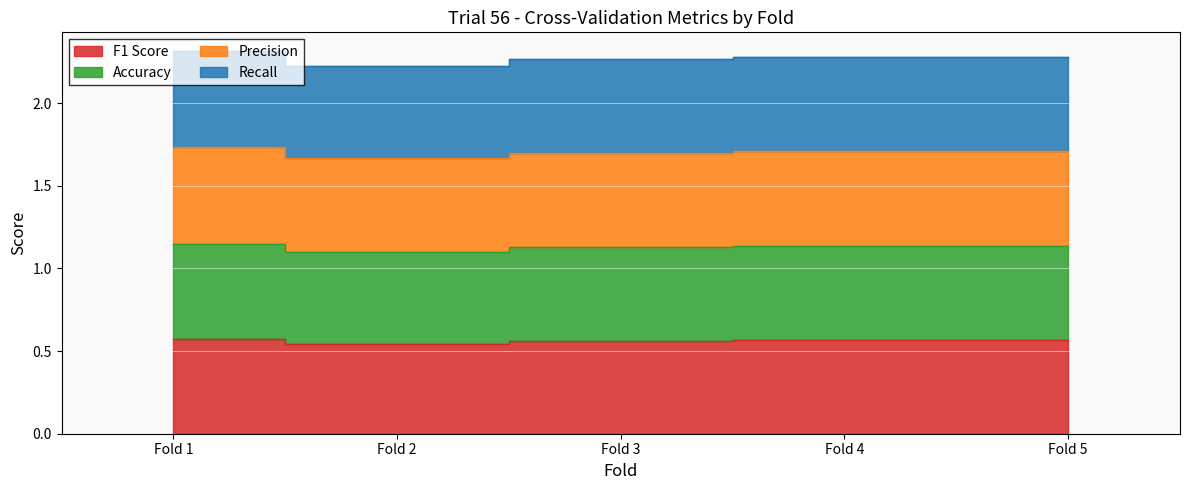

Between Fold 5 and Fold 3, which is larger?

Fold 5